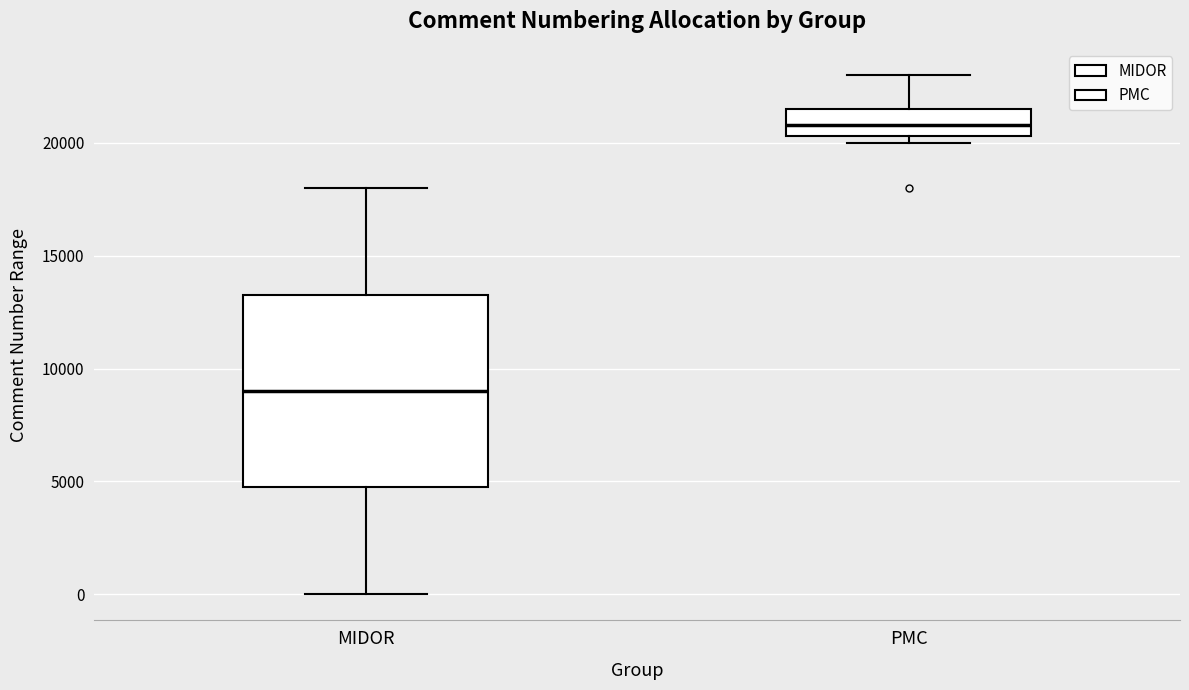

Where does the upper whisker of the box for MIDOR end on the y-axis? The values are not printed on the chart, so give them approximately, as read against the axis.

18000